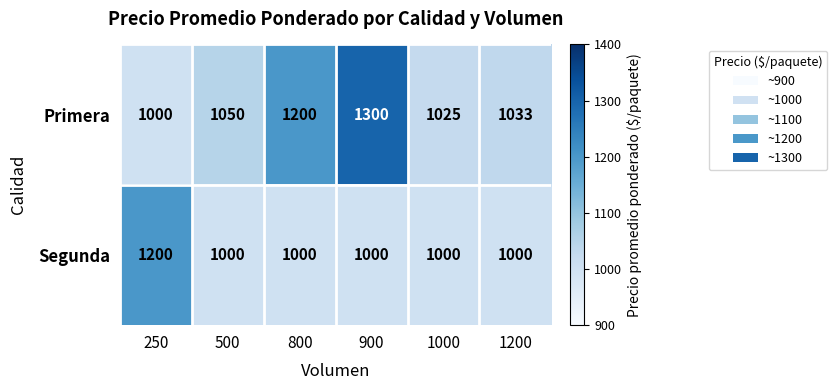

What is the approximate value of Primera at 1200?

1033